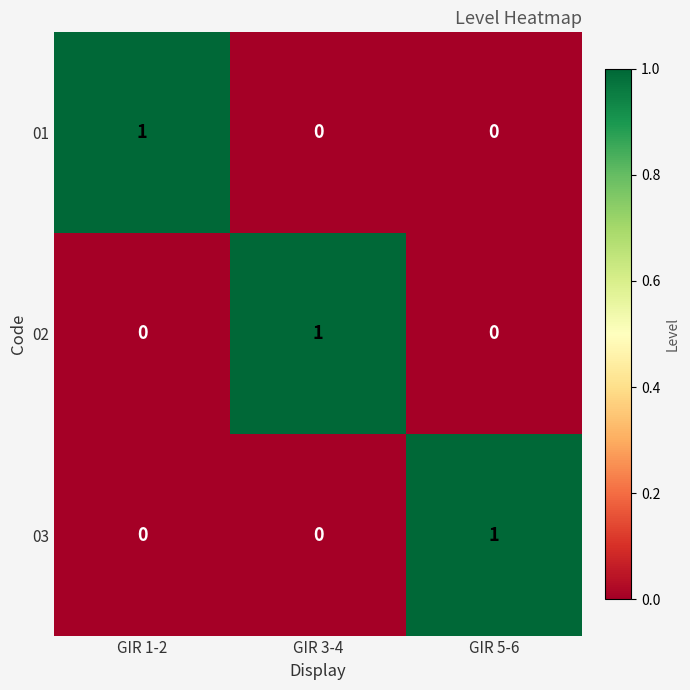

At how many categories does at least one series exceed 0?

3